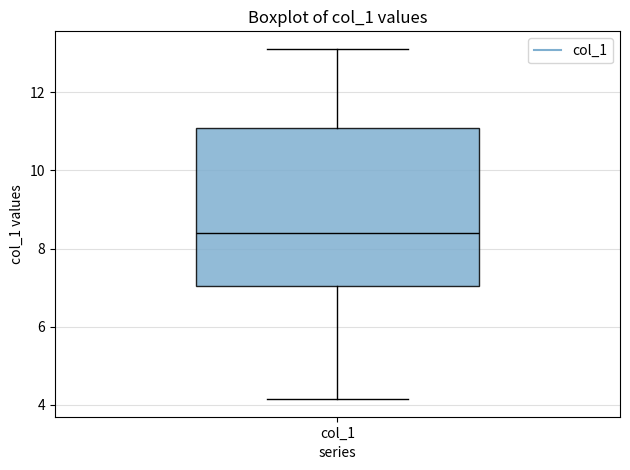

Where is the lower edge of the box for col_1 on the y-axis? The values are not printed on the chart, so give them approximately, as read against the axis.

7.0